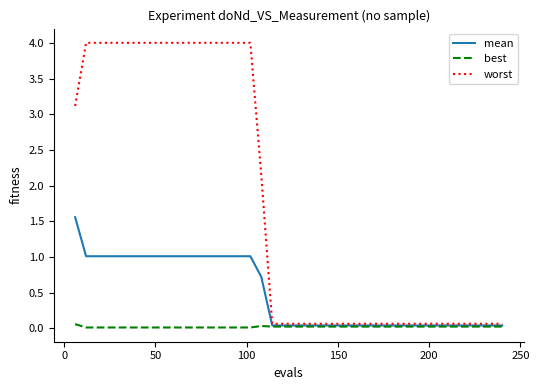

Which series has the largest range (max minus min)?

worst